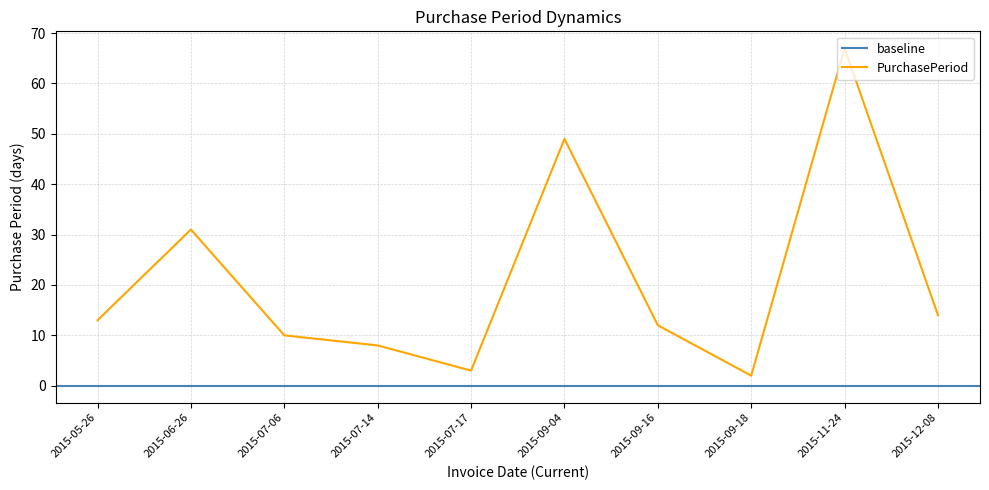

What is the change in value from 2015-05-26 to 2015-07-14?

-5